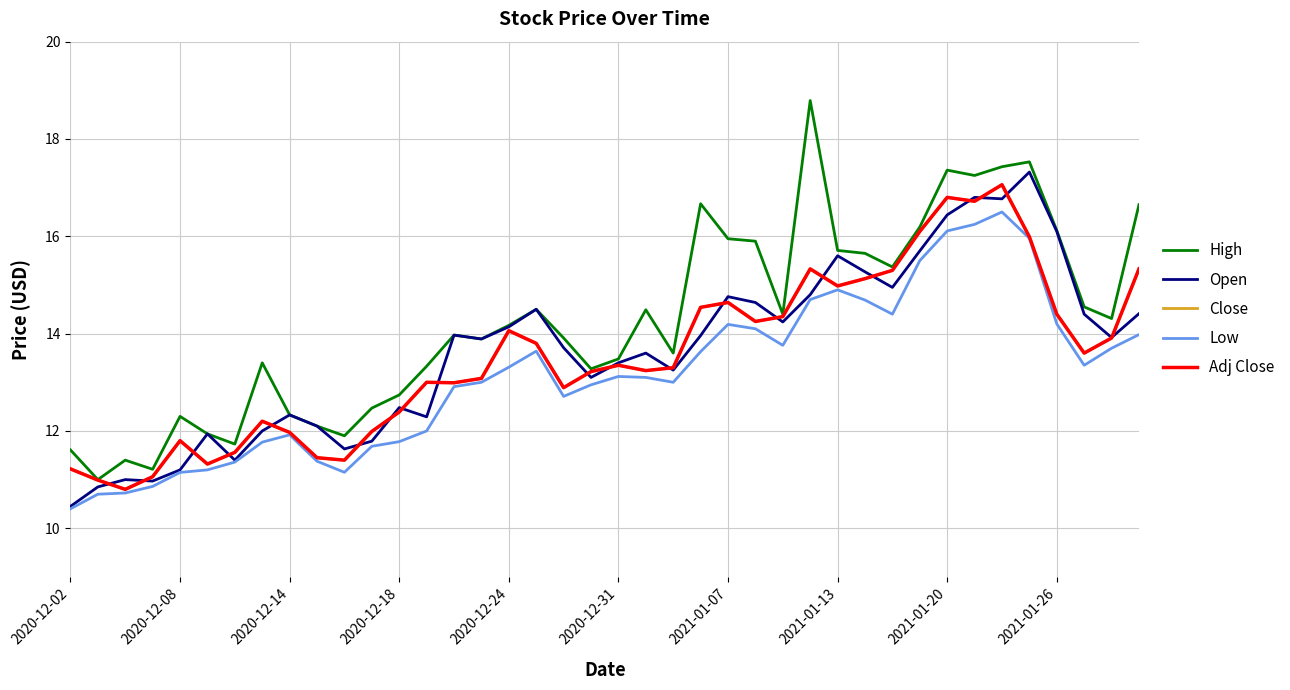

Does the chart have visible grid lines?

Yes